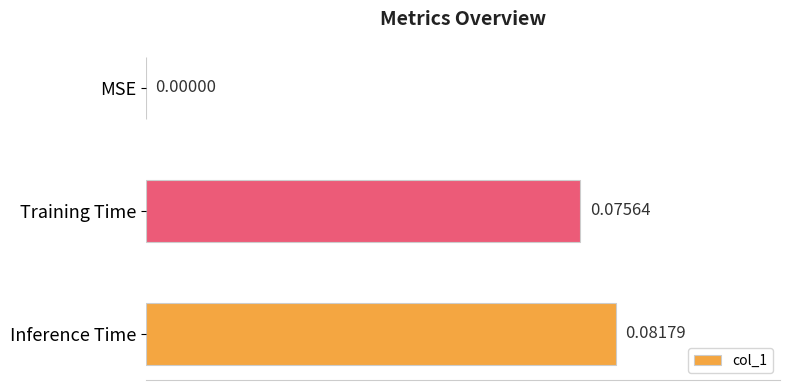

Between Training Time and MSE, which is larger?

Training Time